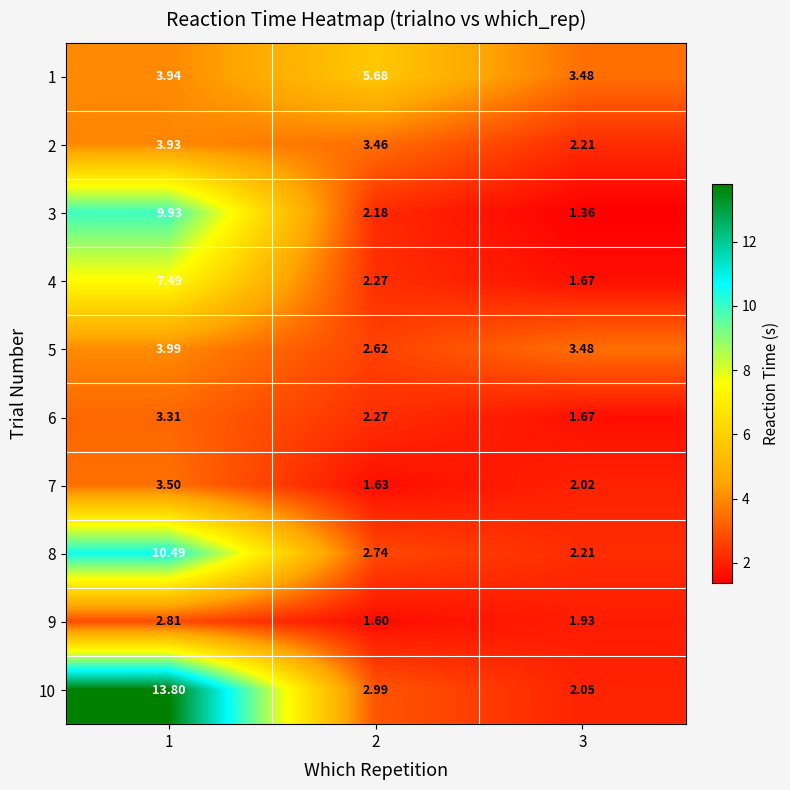

What is the total value across all series at 1?

63.2